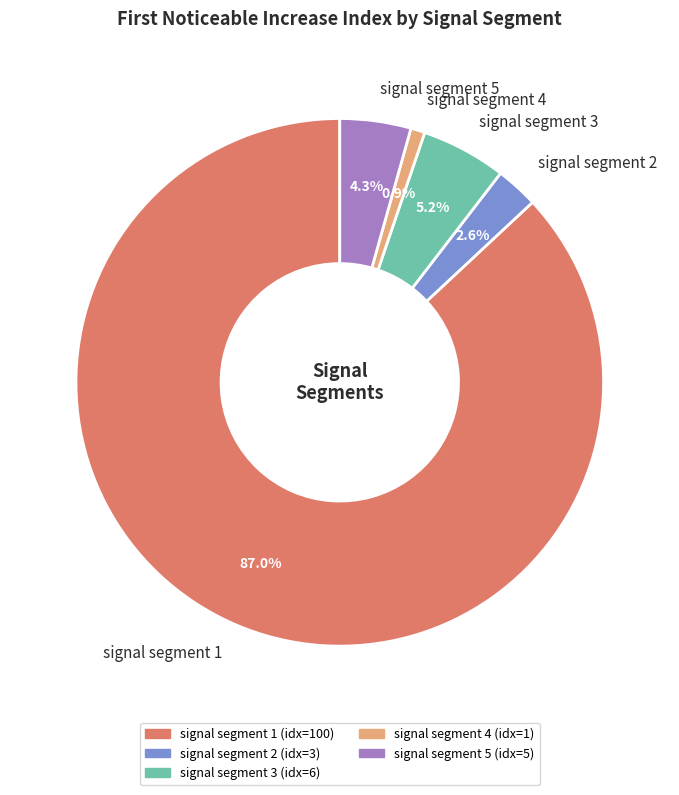

Which category has the smallest portion of the pie?

signal segment 4